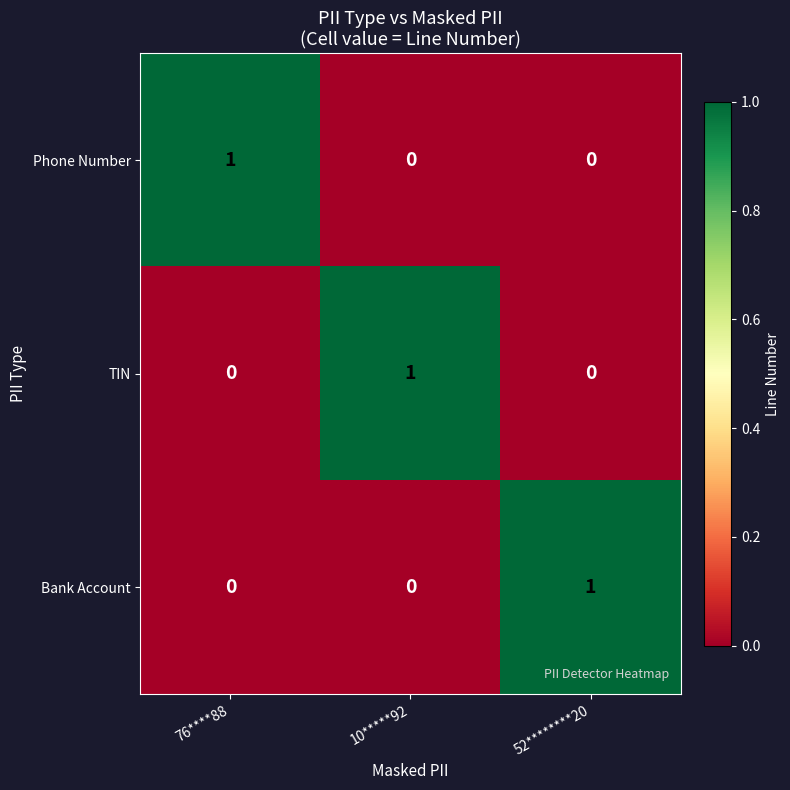

What is the total value across all series at 10*****92?

1